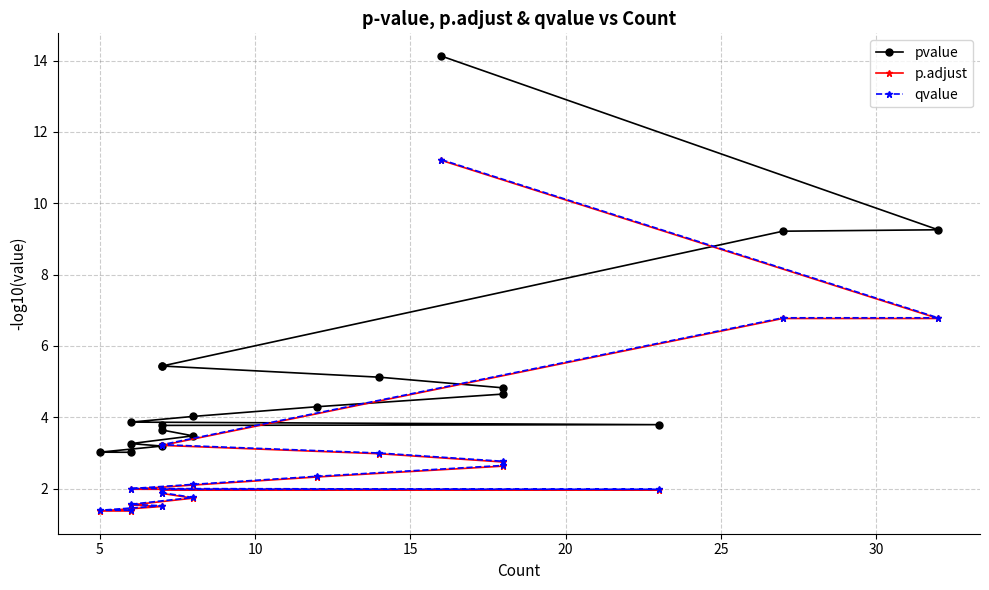

List the series in order of their peak value, highest first.

pvalue, qvalue, p.adjust